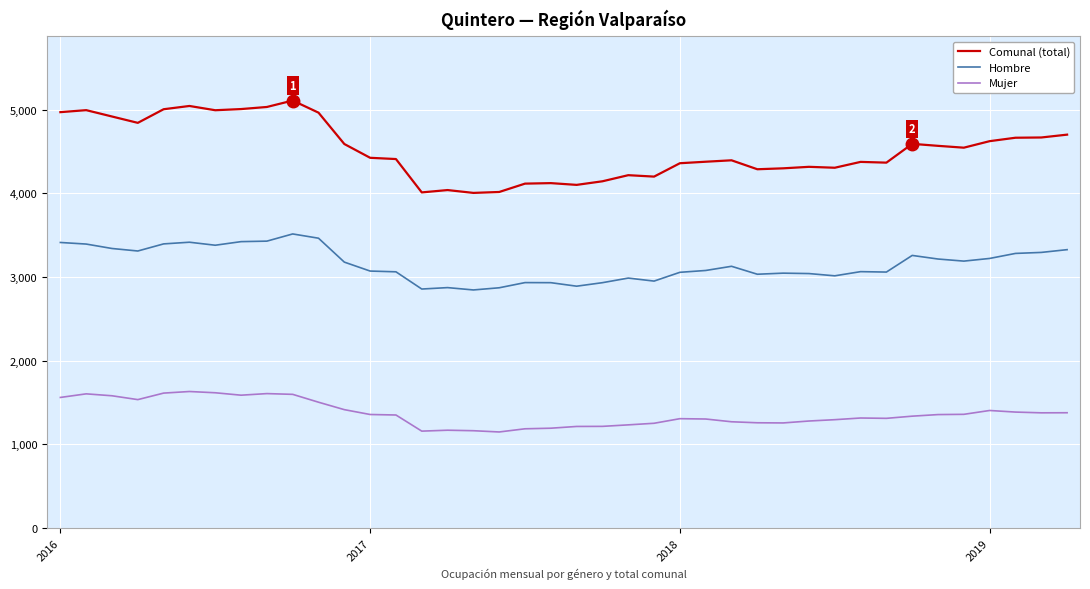

What is the minimum value shown in the chart?

1146